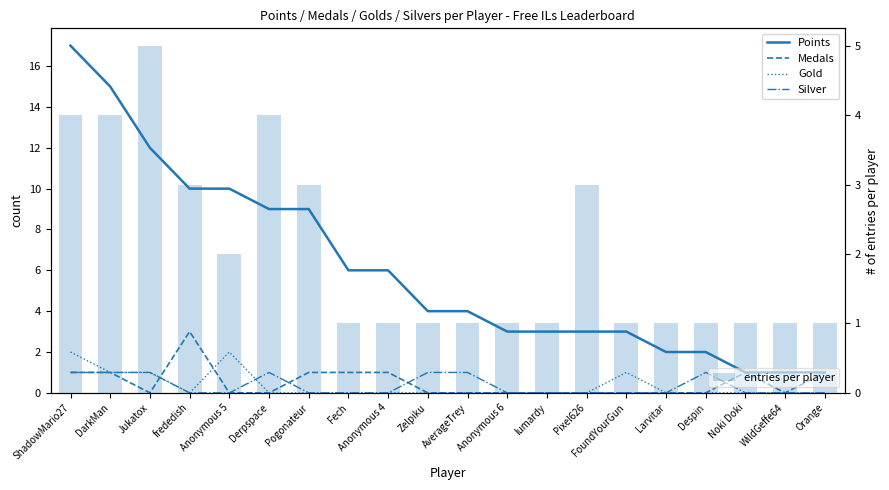

Does the chart contain stacked bars?

No